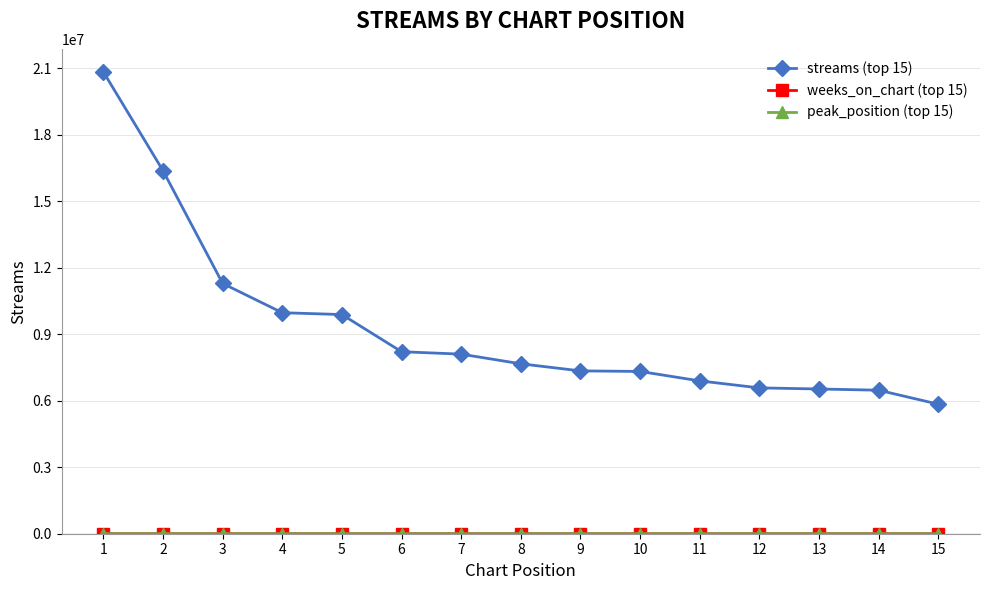

How many data points in streams (top 15) are less than 7664089?

7